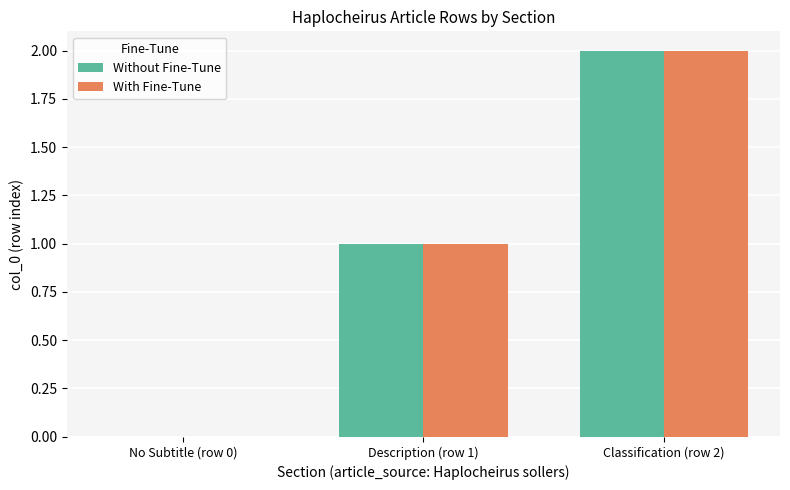

How many categories are shown in the chart?

3